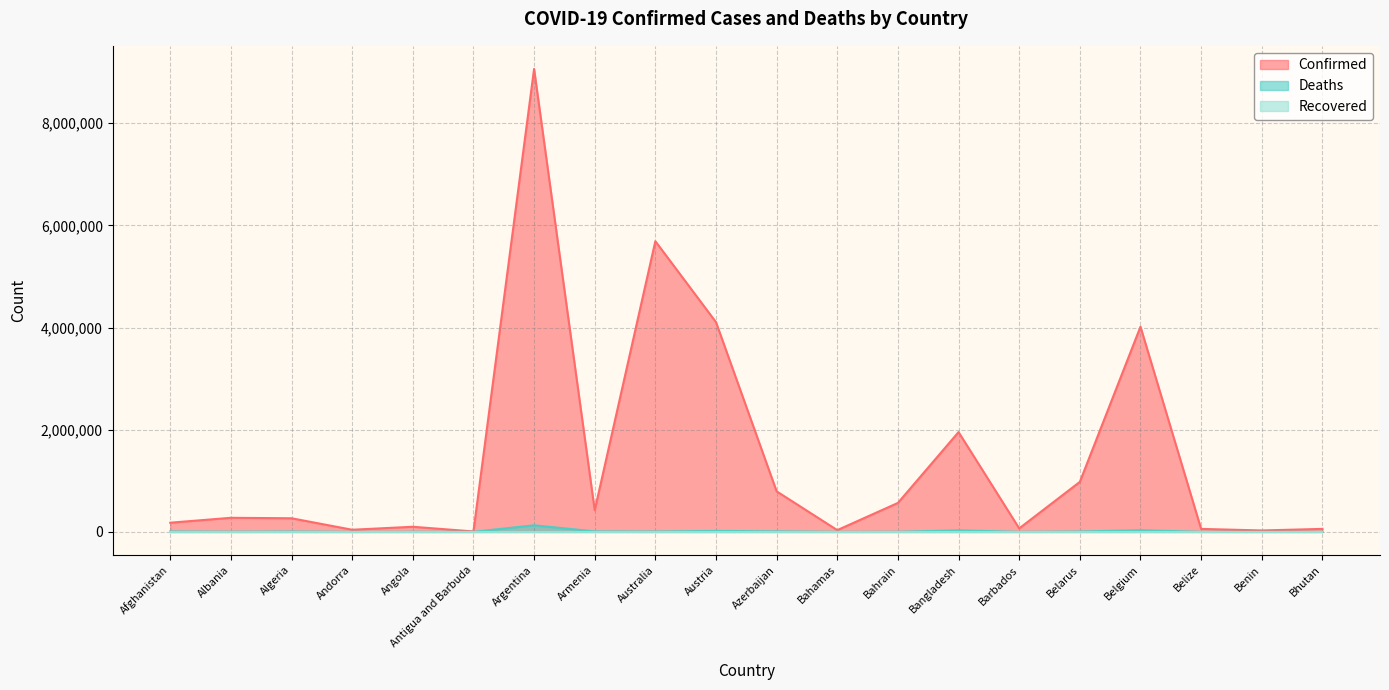

What is the average value of the Confirmed series?

1434607